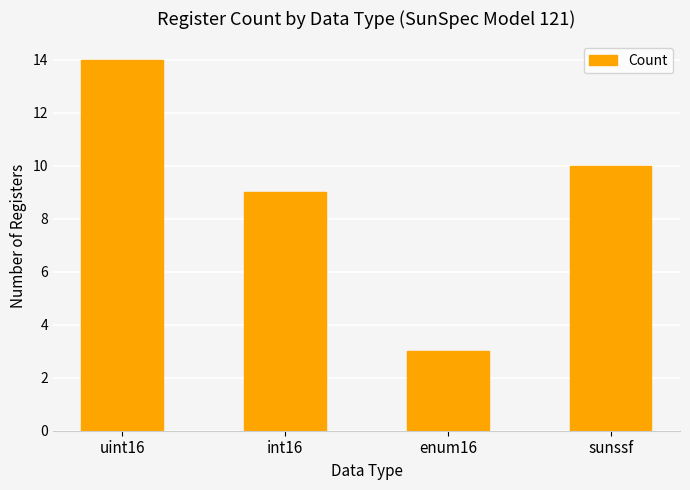

What is the difference between the maximum and second lowest values?

5